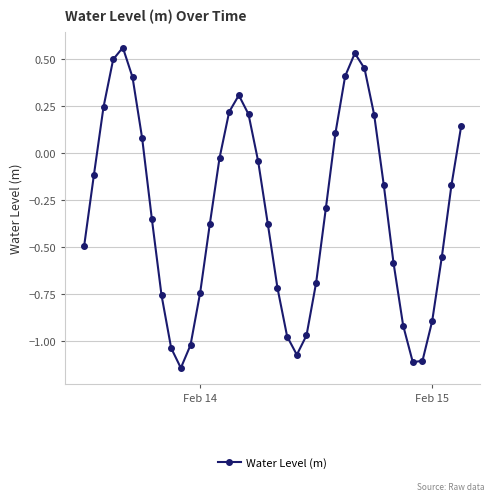

What is the average value?

-0.3